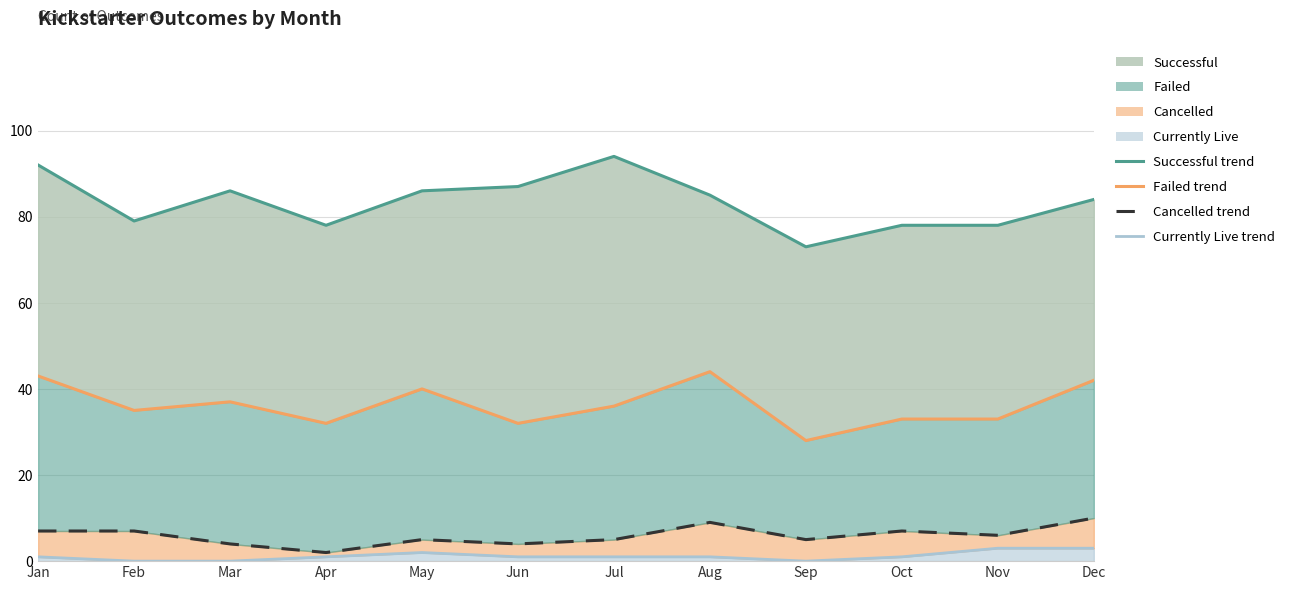

How many positive values does the Currently Live (line) series have?

9